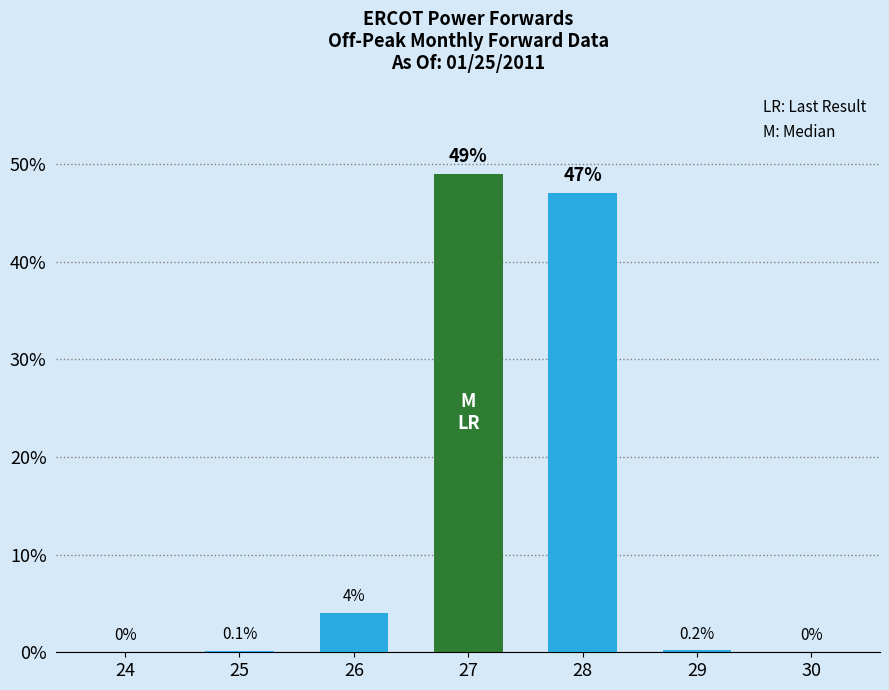

What is the sum of all values?

100.3